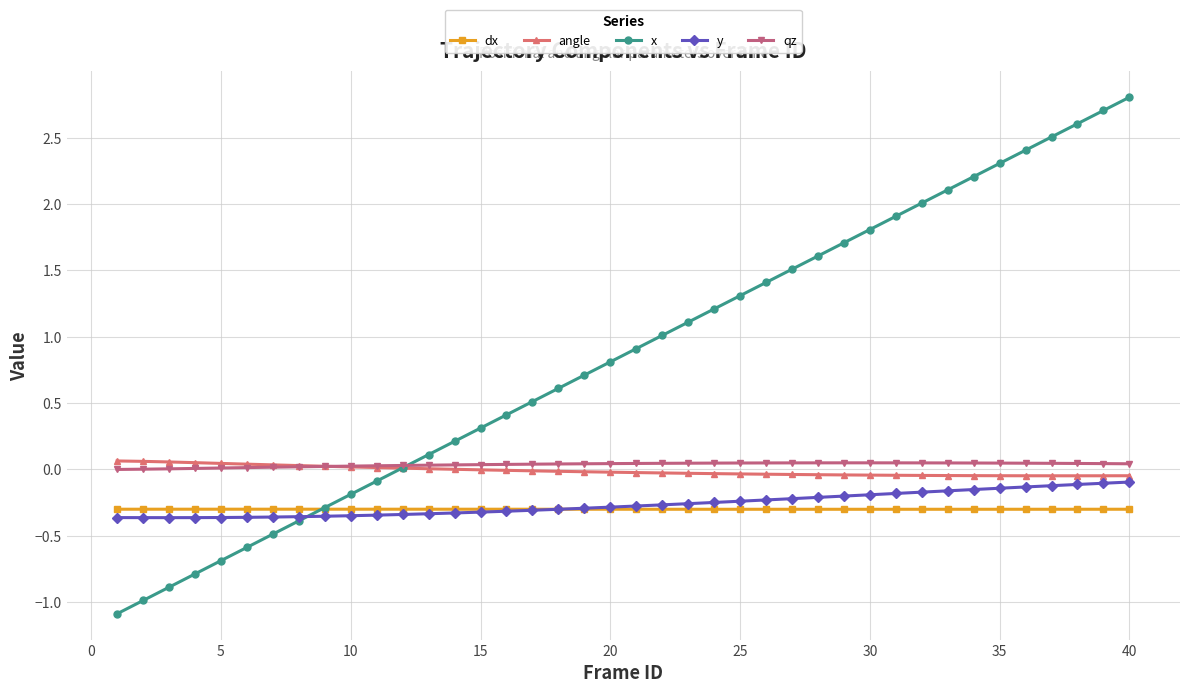

Which series has the largest total across all categories?

x